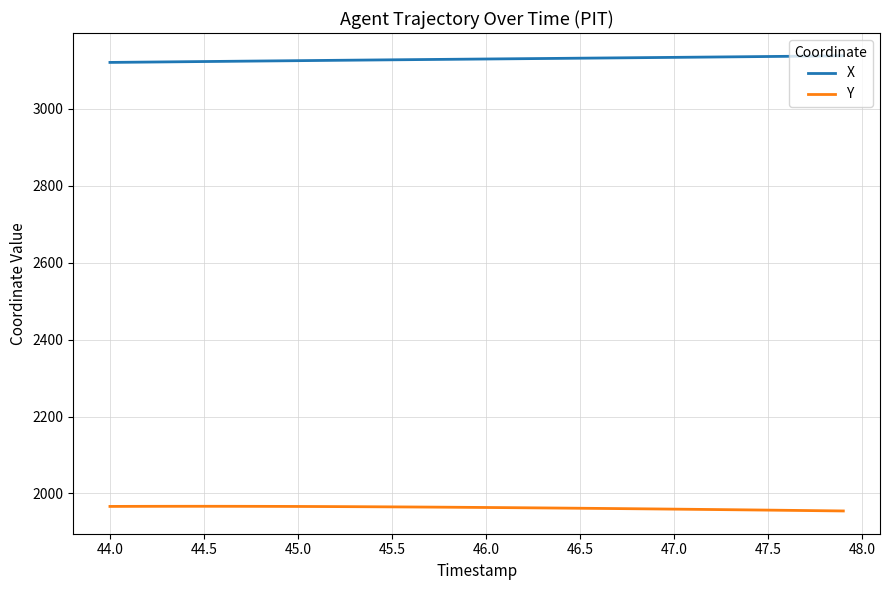

How many categories are shown in the chart?

40